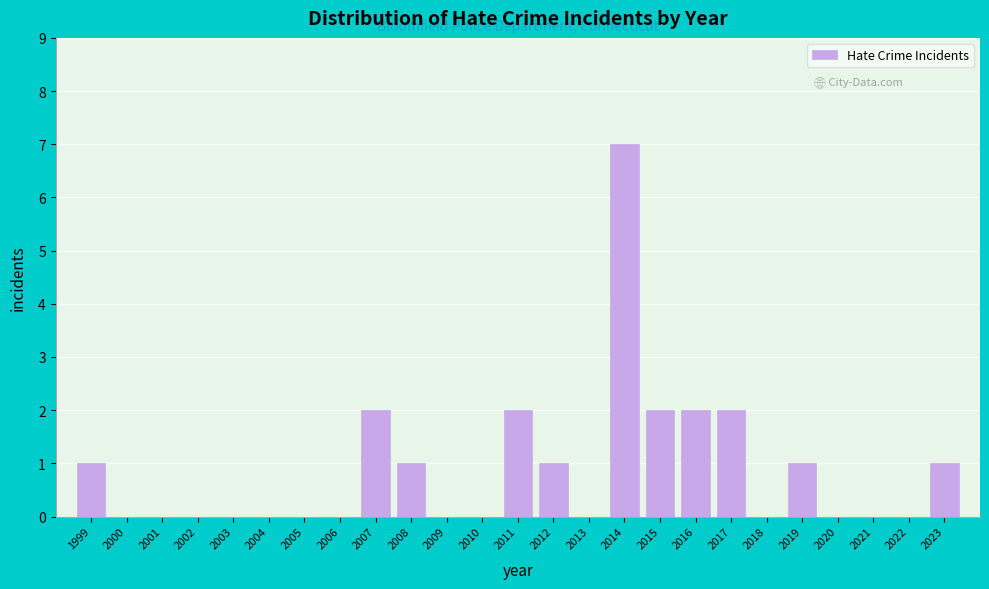

Reading left to right, extract all data points from this chart.

1999=1	2000=0	2001=0	2002=0	2003=0	2004=0	2005=0	2006=0	2007=2	2008=1	2009=0	2010=0	2011=2	2012=1	2013=0	2014=7	2015=2	2016=2	2017=2	2018=0	2019=1	2020=0	2021=0	2022=0	2023=1